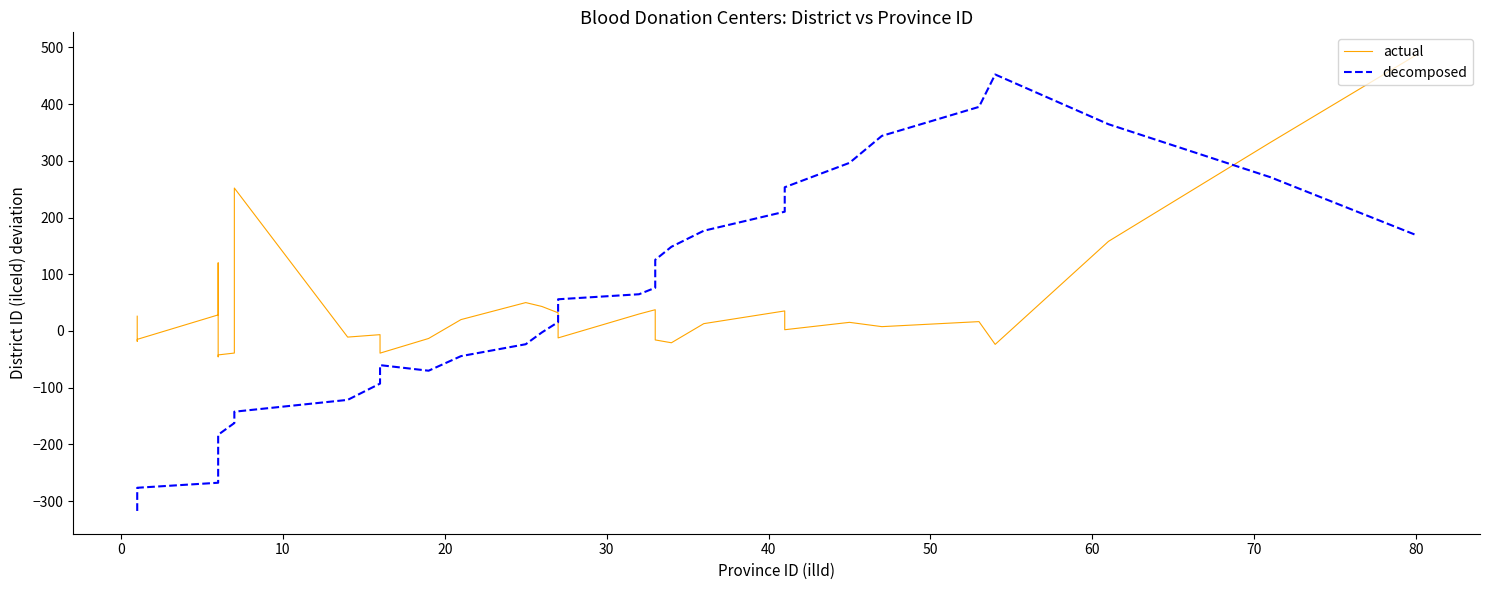

At how many categories does at least one series exceed 59?

17